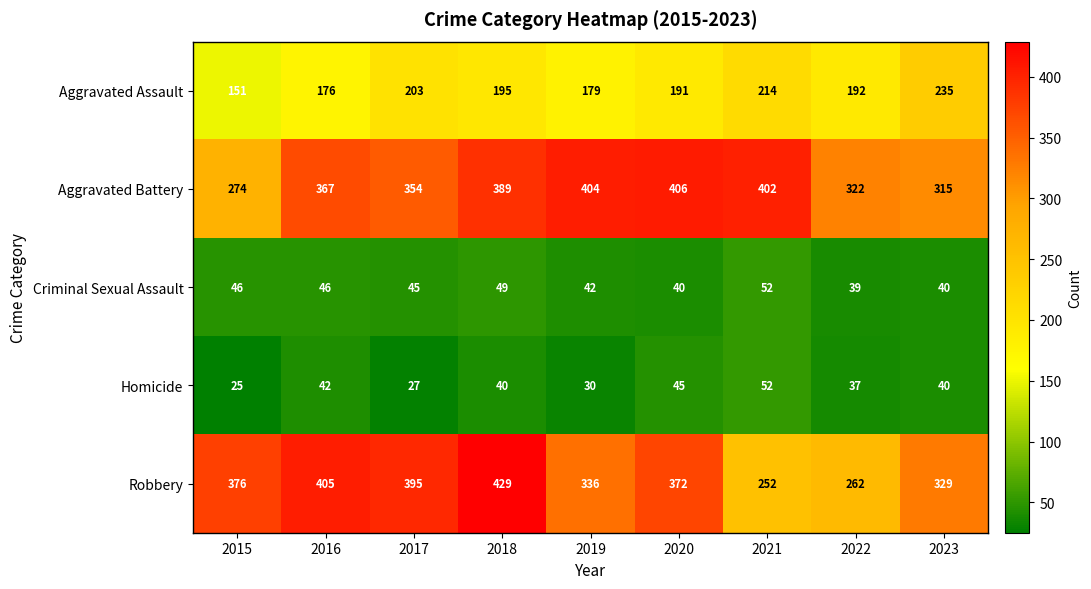

Which series changed the most between 2017 and 2018?

Aggravated Battery